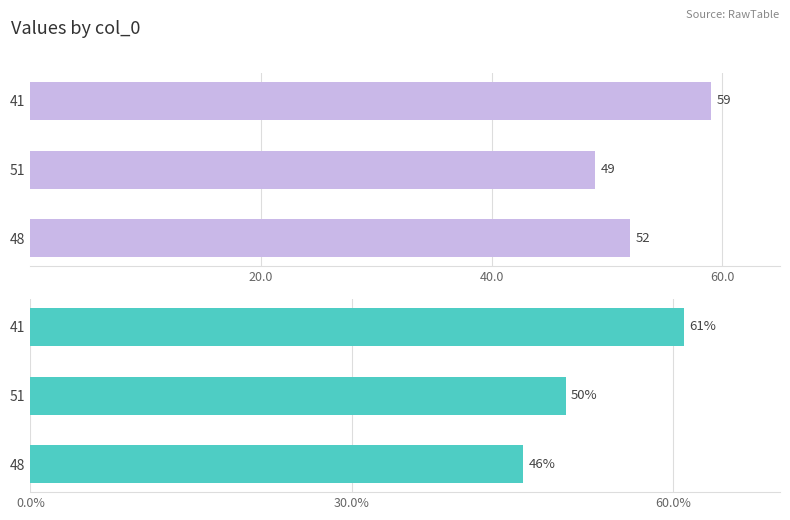

What is the sum of all col_1 values?

160